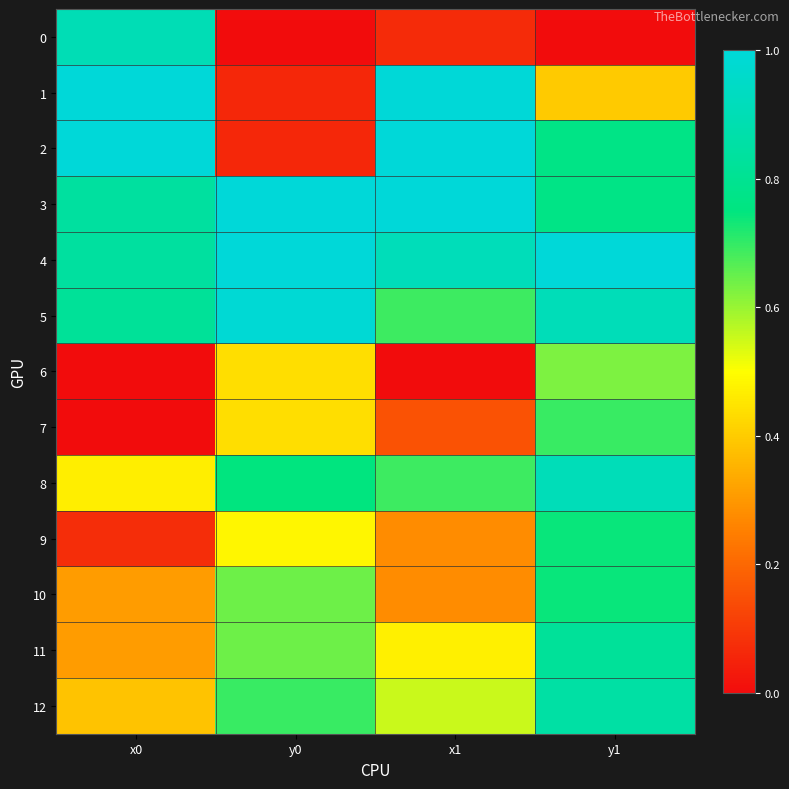

Reading left to right, extract all data points from this chart.

0: x0=0.9	y0=0.0	x1=0.1	y1=0.0
1: x0=1.0	y0=0.1	x1=1.0	y1=0.4
2: x0=1.0	y0=0.1	x1=1.0	y1=0.8
3: x0=0.8	y0=1.0	x1=1.0	y1=0.8
4: x0=0.8	y0=1.0	x1=0.9	y1=1.0
5: x0=0.8	y0=1.0	x1=0.7	y1=0.9
6: x0=0.0	y0=0.4	x1=0.0	y1=0.6
7: x0=0.0	y0=0.4	x1=0.2	y1=0.7
8: x0=0.5	y0=0.7	x1=0.7	y1=0.9
9: x0=0.1	y0=0.5	x1=0.3	y1=0.7
10: x0=0.3	y0=0.6	x1=0.3	y1=0.7
11: x0=0.3	y0=0.6	x1=0.5	y1=0.8
12: x0=0.4	y0=0.7	x1=0.6	y1=0.9